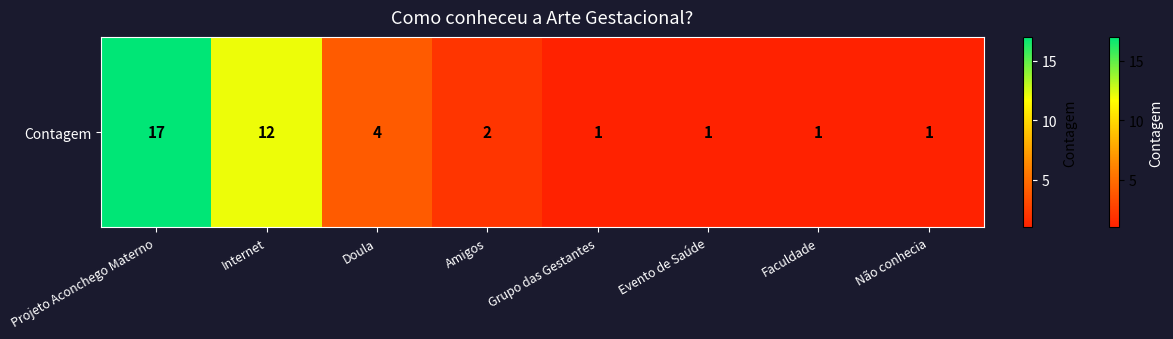

The chart shows a value of 1 at Faculdade. True or false?

False